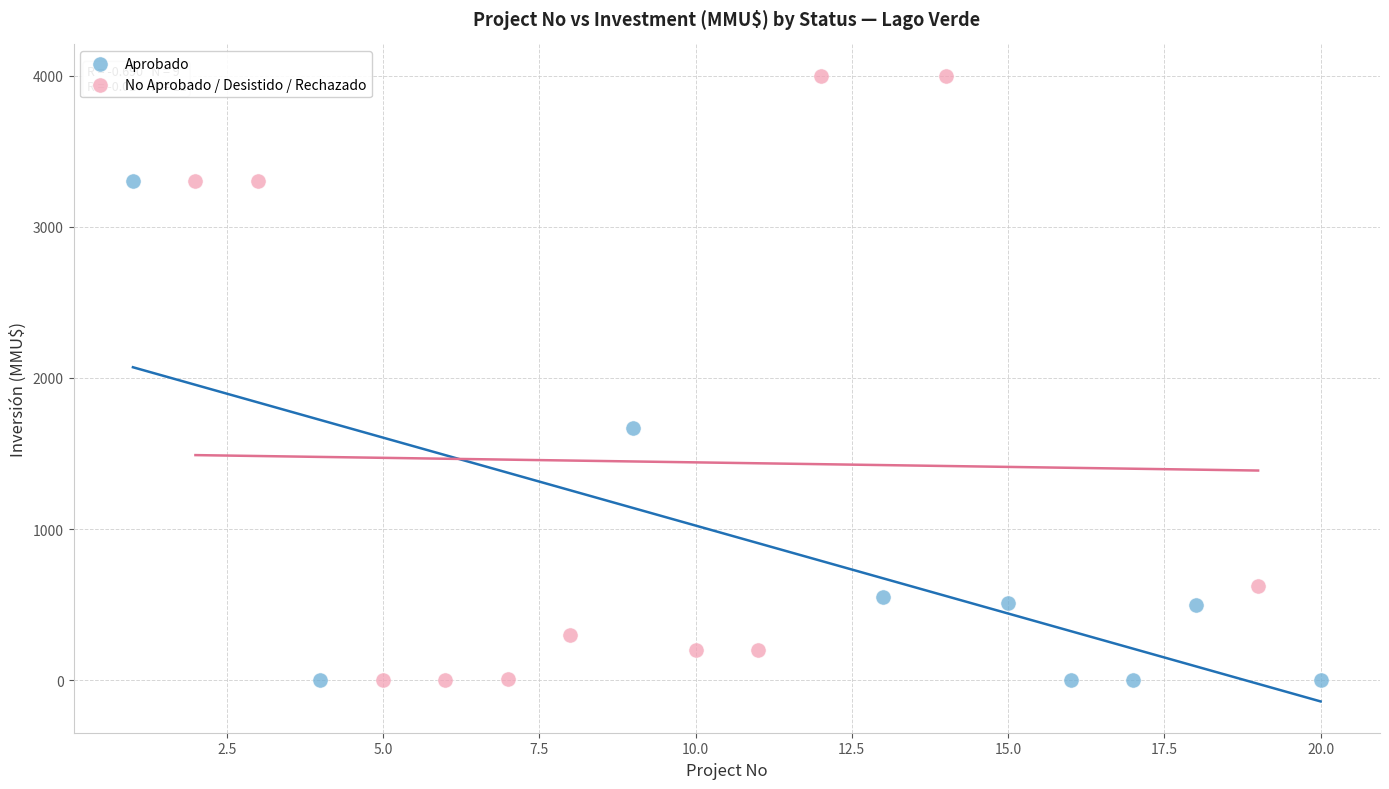

Which series has the largest Y range (max minus min)?

No Aprobado / Desistido / Rechazado